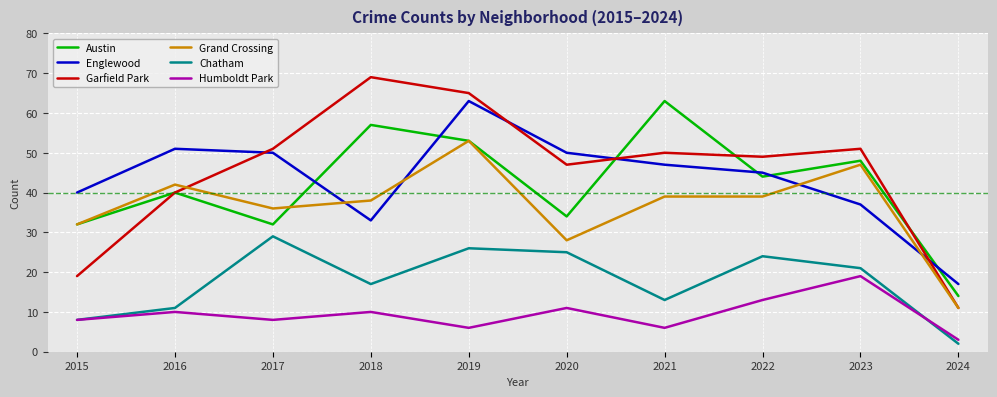

The value of Garfield Park at 2016 is 40. True or false?

True